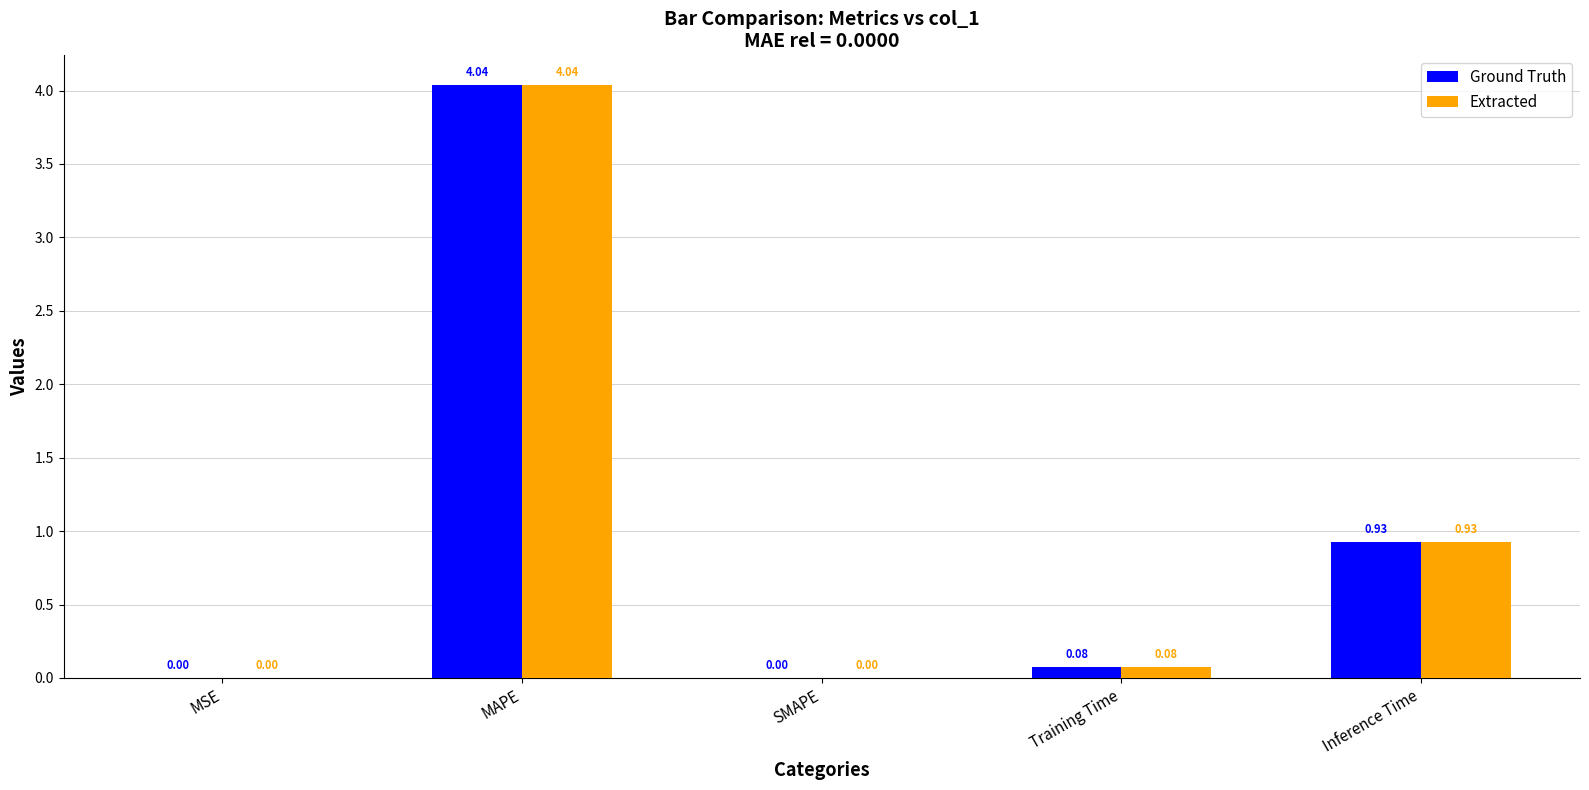

Is it true that Ground Truth equals 5.6 at MAPE?

False